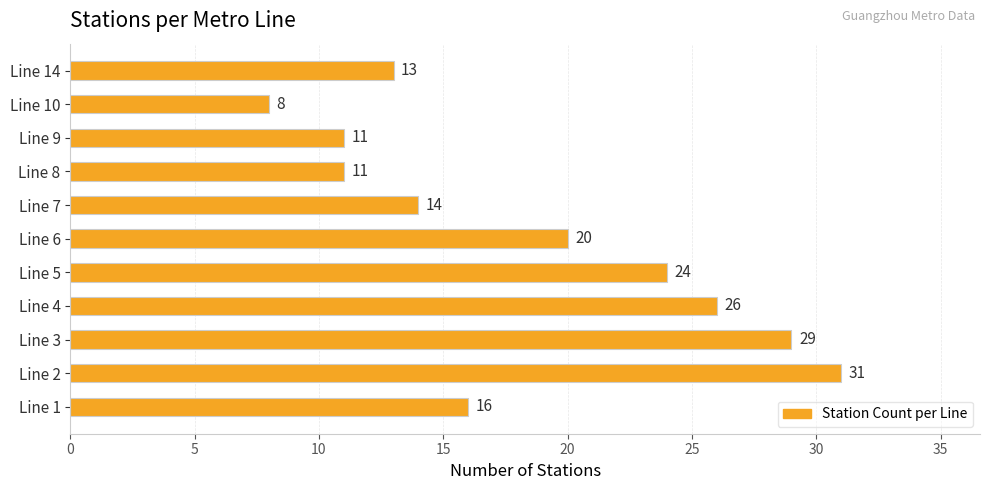

Count the number of categories in the chart.

11